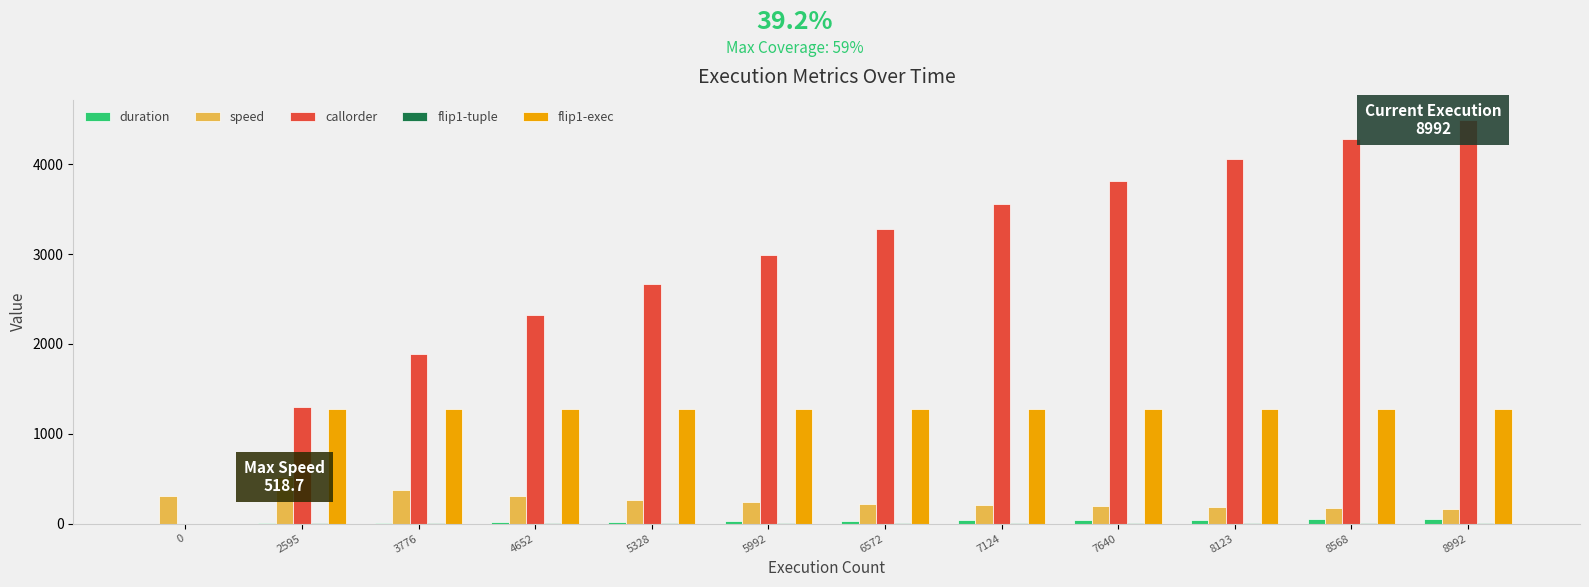

Which label corresponds to the largest value in the chart?

8992